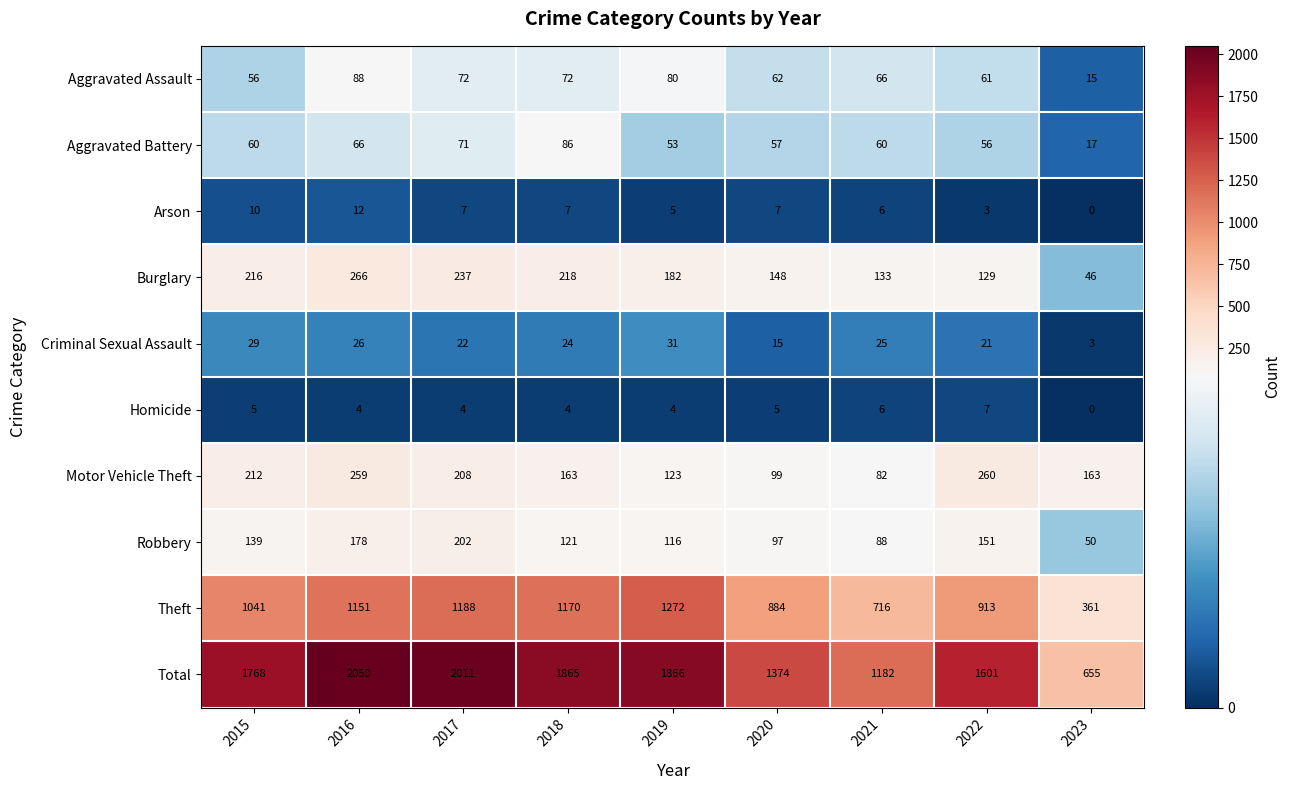

Which category has the lowest value across all series?

2023